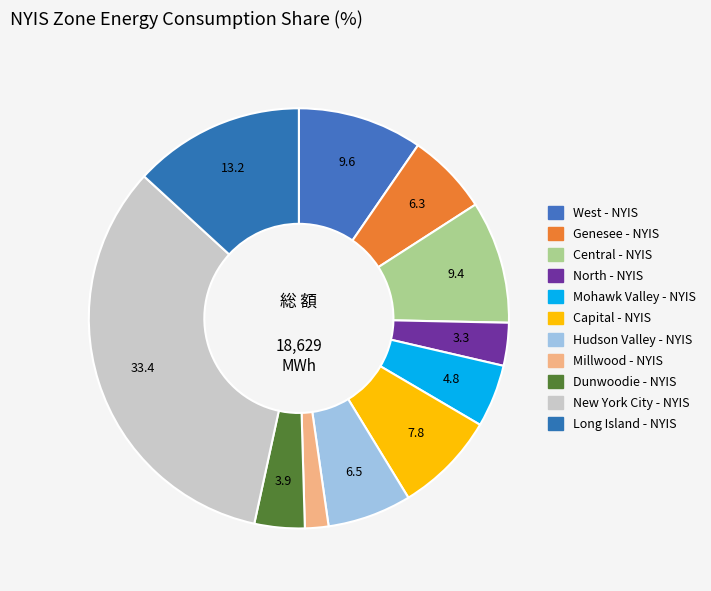

How many segments does this pie chart have?

11